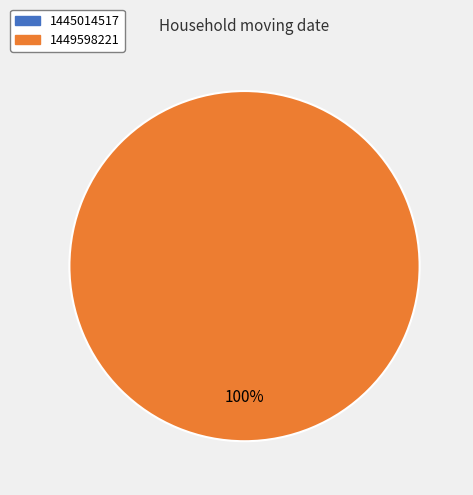

How many segments does this pie chart have?

2